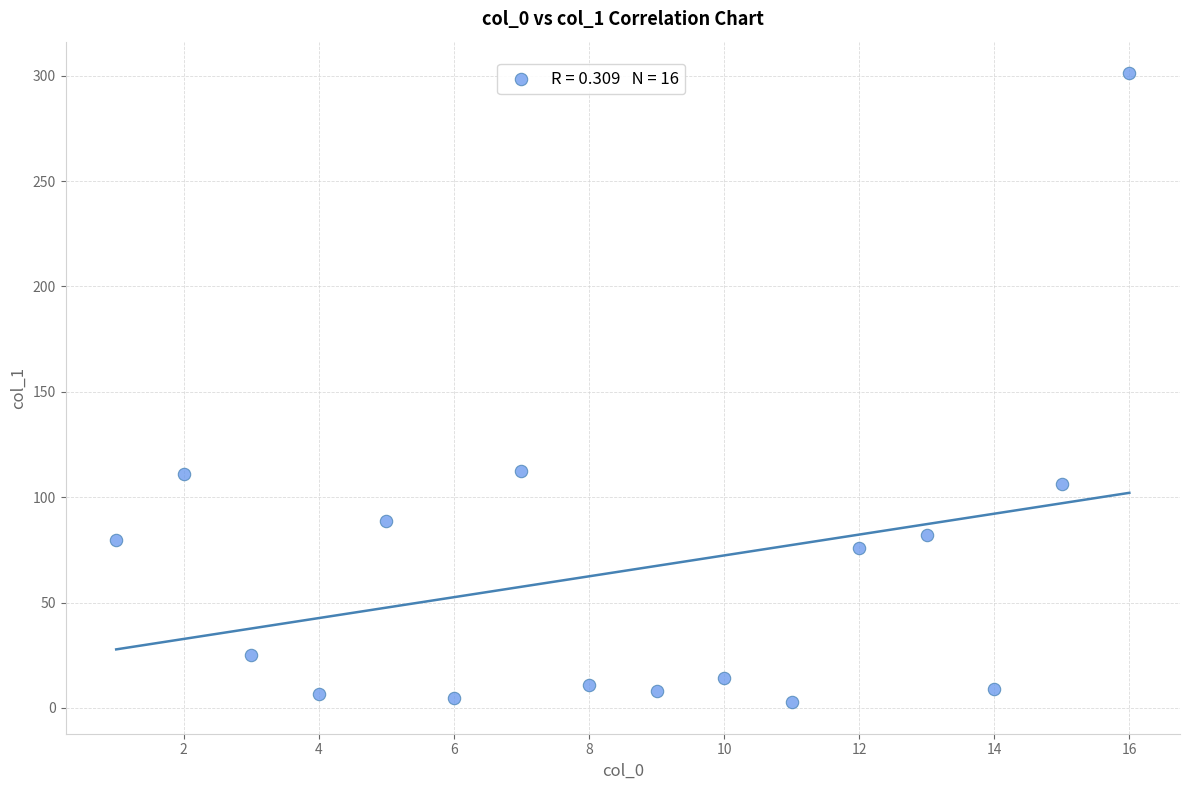

What is the range of Y values (max minus min)?

298.5